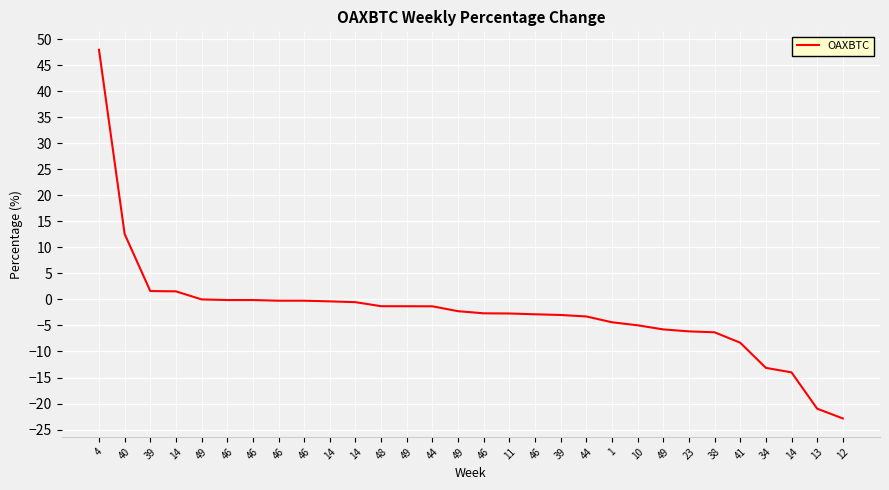

What is the sum of the values at 46 and 38?

-6.4